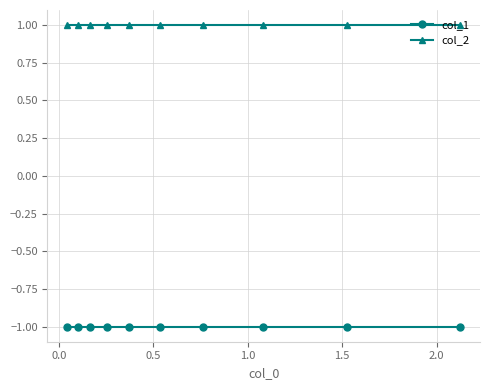

Which series has the largest total across all categories?

col_2